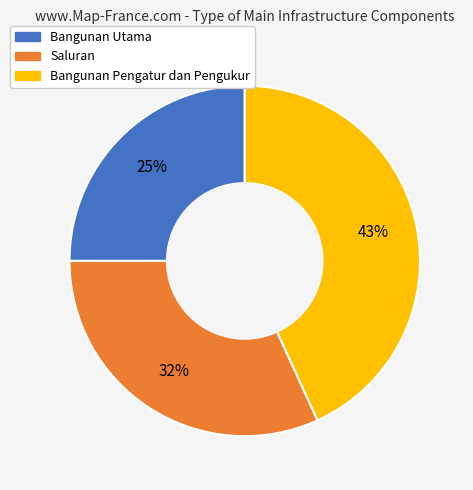

What is the smallest slice in the pie chart?

Bangunan Utama